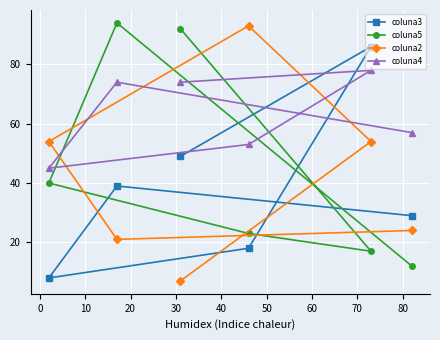

Which series has the largest total across all categories?

coluna4